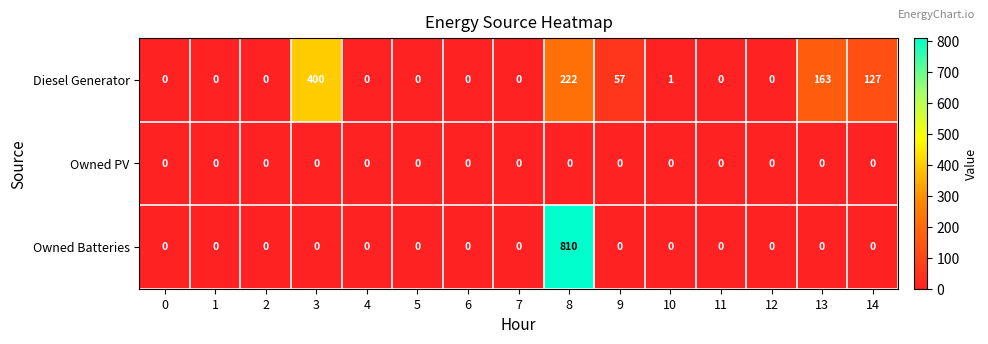

Rank the series by their maximum value, from lowest to highest.

Owned PV, Diesel Generator, Owned Batteries